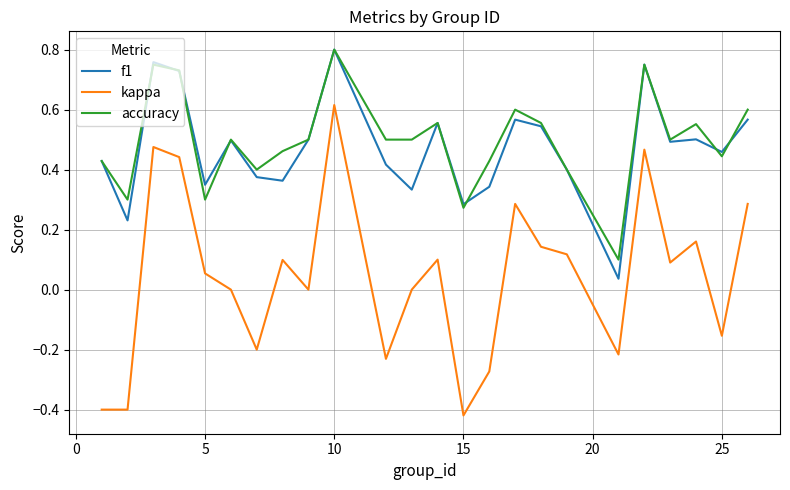

True or false: f1 and kappa intersect in this chart.

False